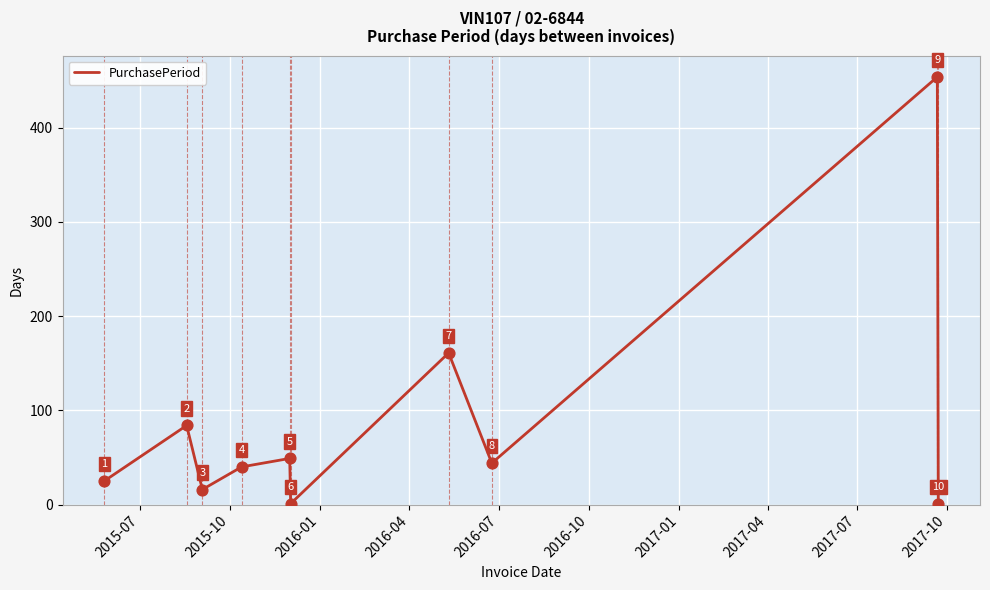

What is the maximum value shown in the chart?

454